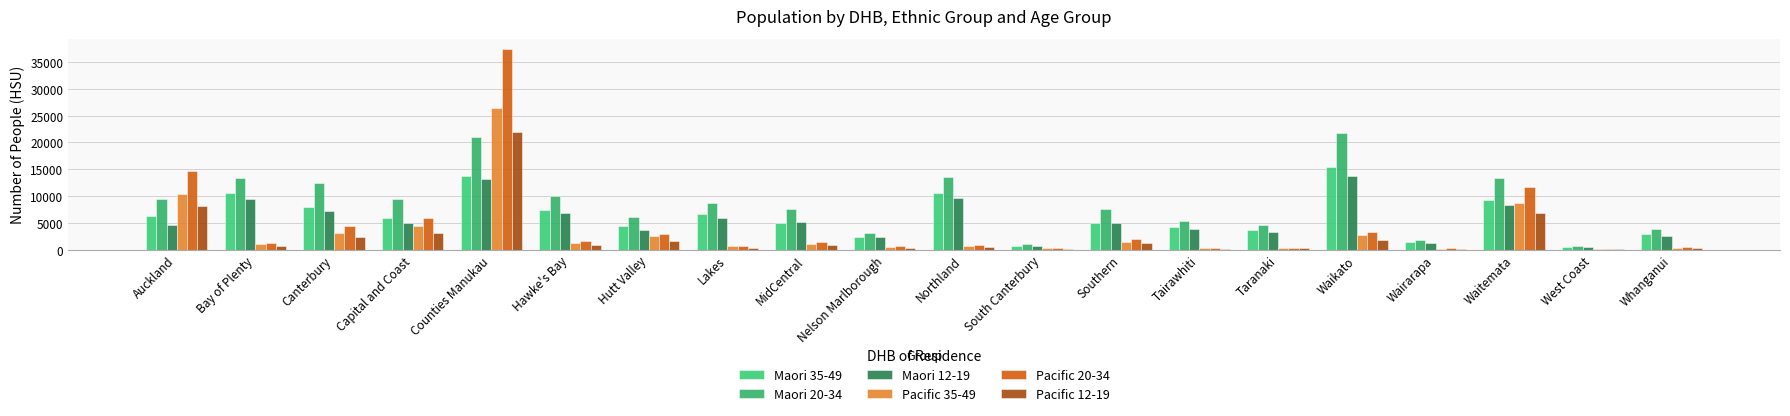

The value of Maori 12-19 at Waitemata is 8278. True or false?

True